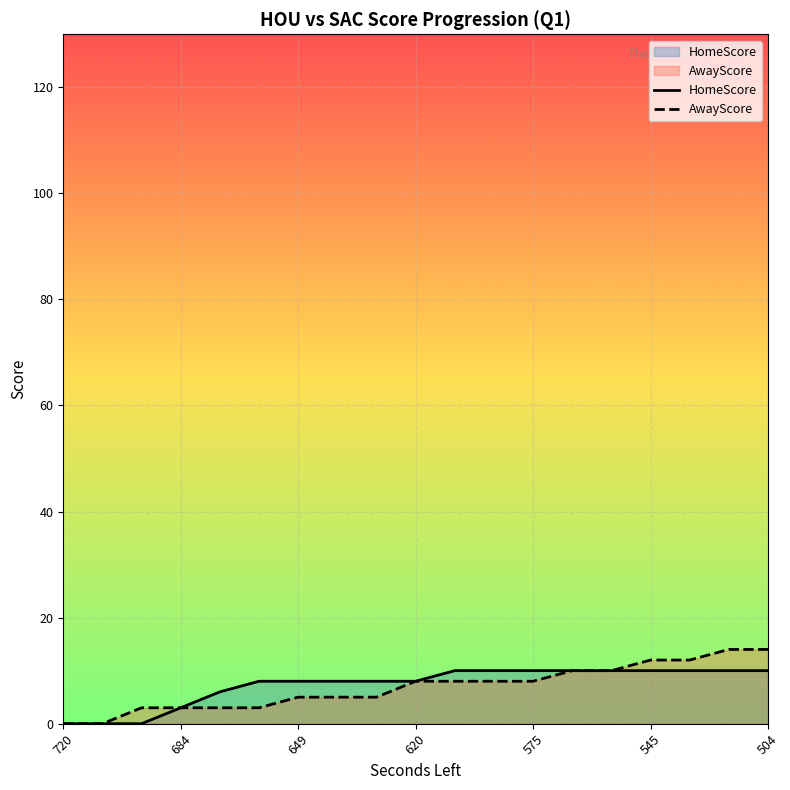

Is it true that HomeScore equals 10 at 17?

True